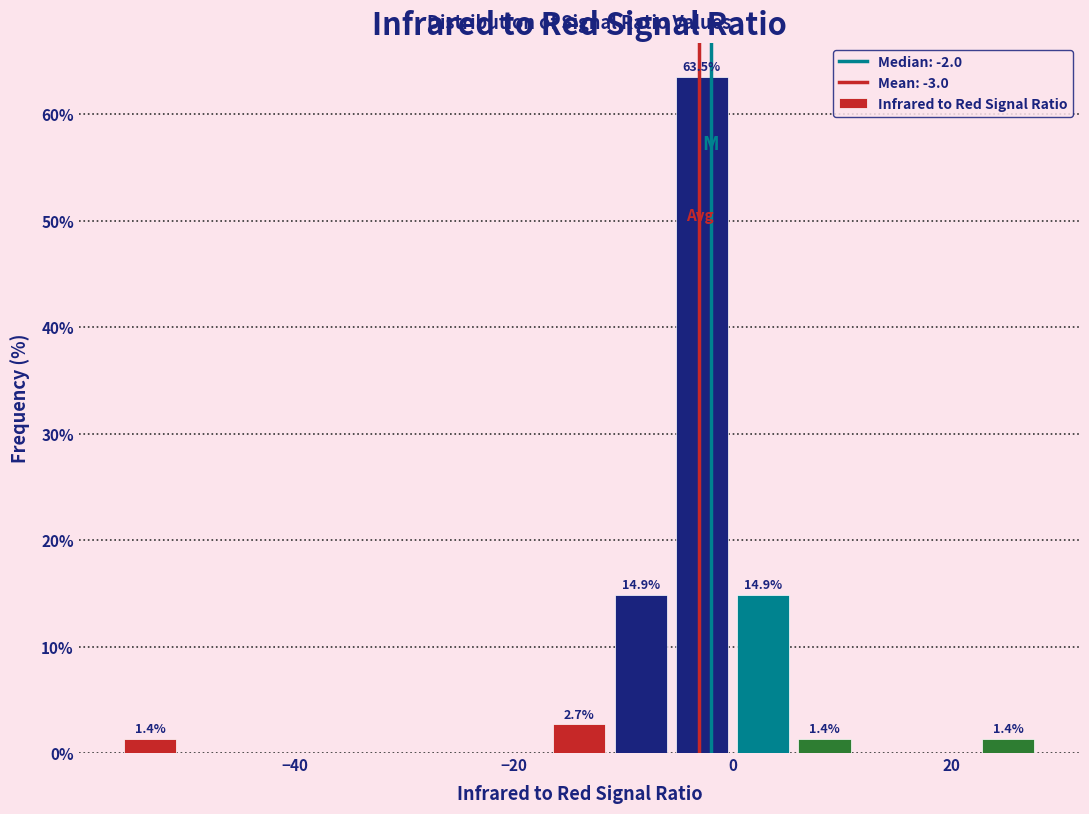

Around what value on the x-axis is the tallest bar? Give the approximate position of its centre, as read against the axis.

-2